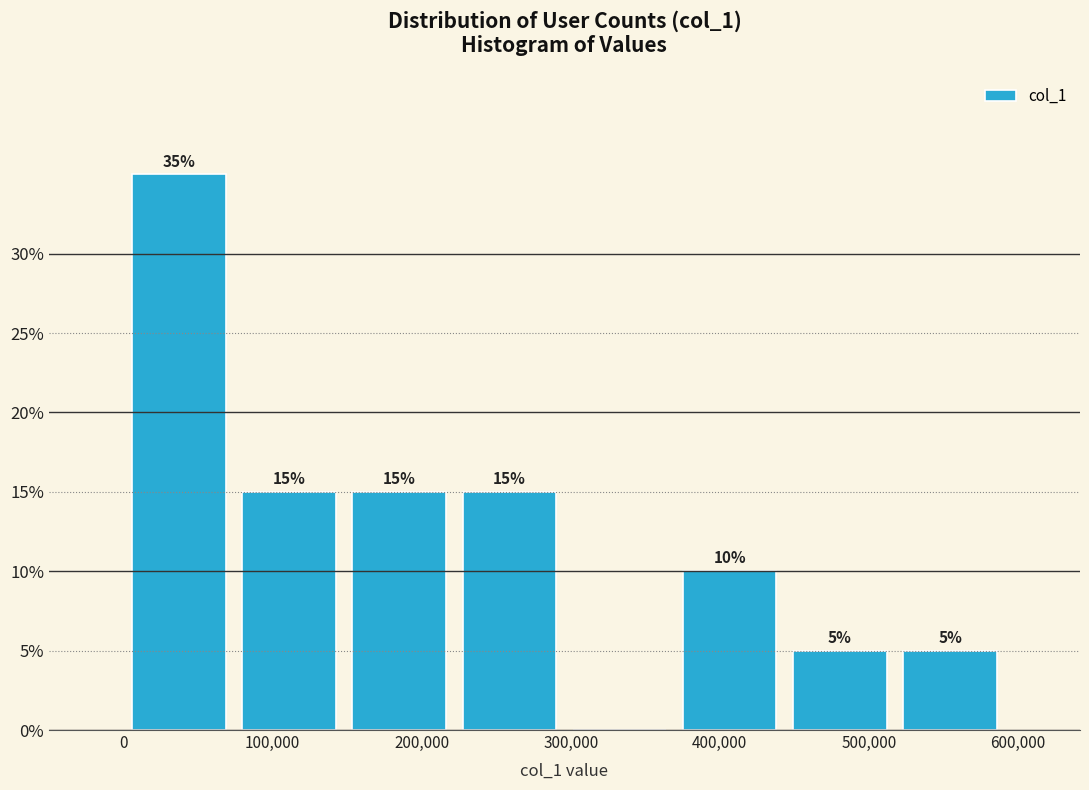

Over which range of the x-axis is the bar tallest?

0 to 70000